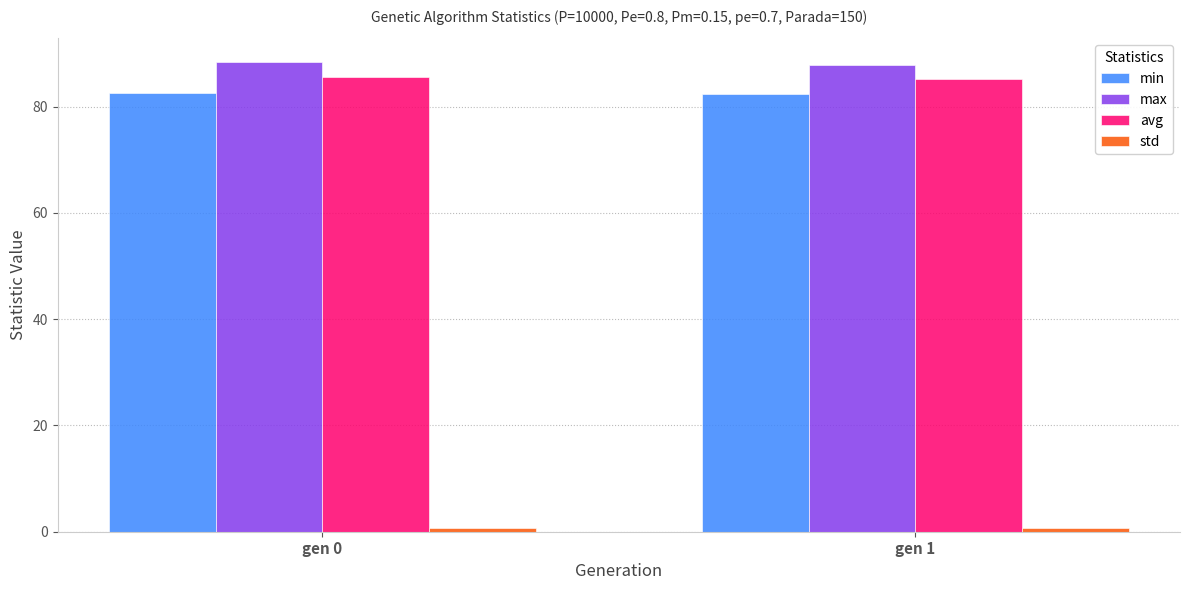

Which series has the largest total across all categories?

max